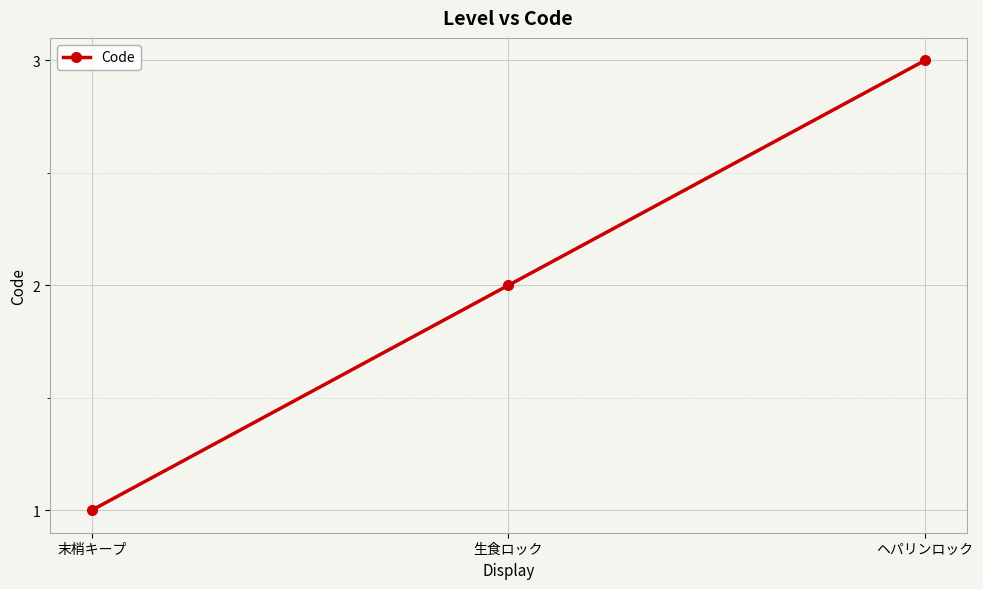

What is the difference between the maximum and minimum values?

2